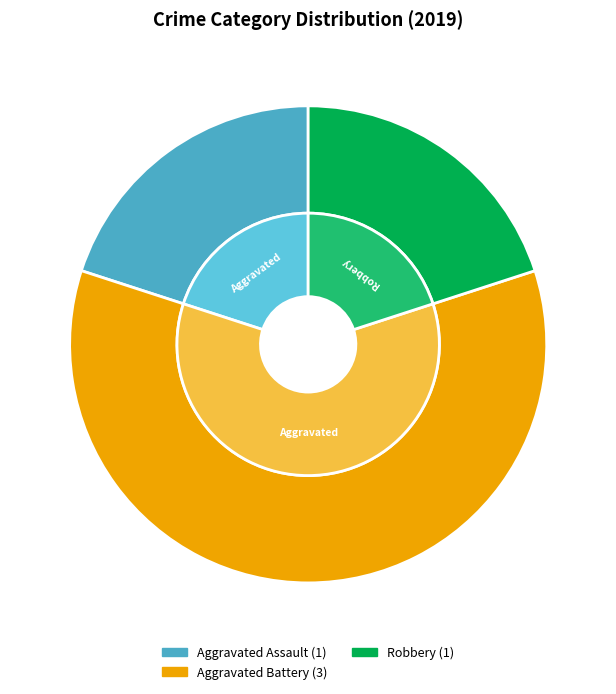

How much of the chart is everything except Aggravated Assault?

80.0%